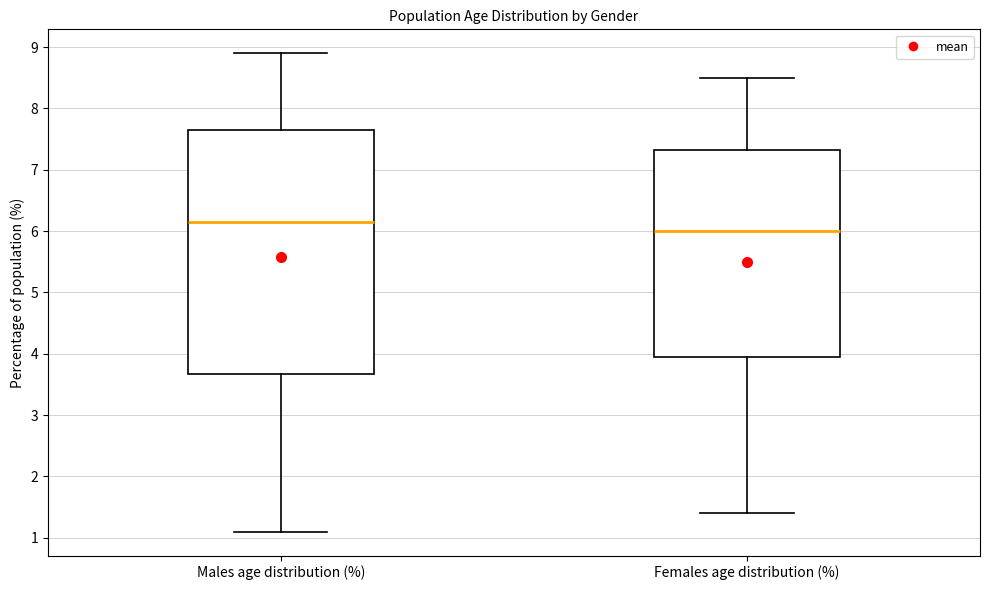

Where is the lower edge of the box for Females age distribution (%) on the y-axis? The values are not printed on the chart, so give them approximately, as read against the axis.

4.0